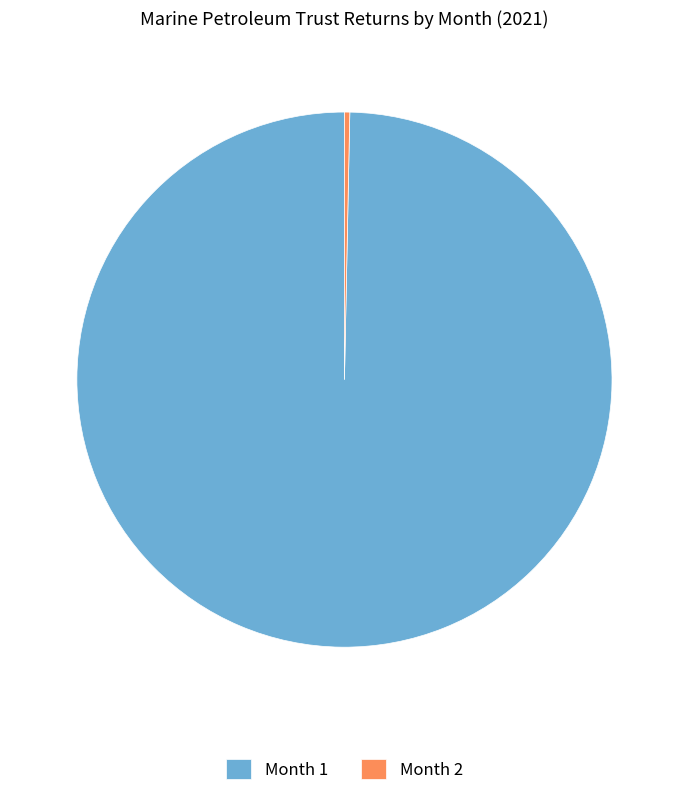

Rank the categories by value from lowest to highest.

Month 2, Month 1